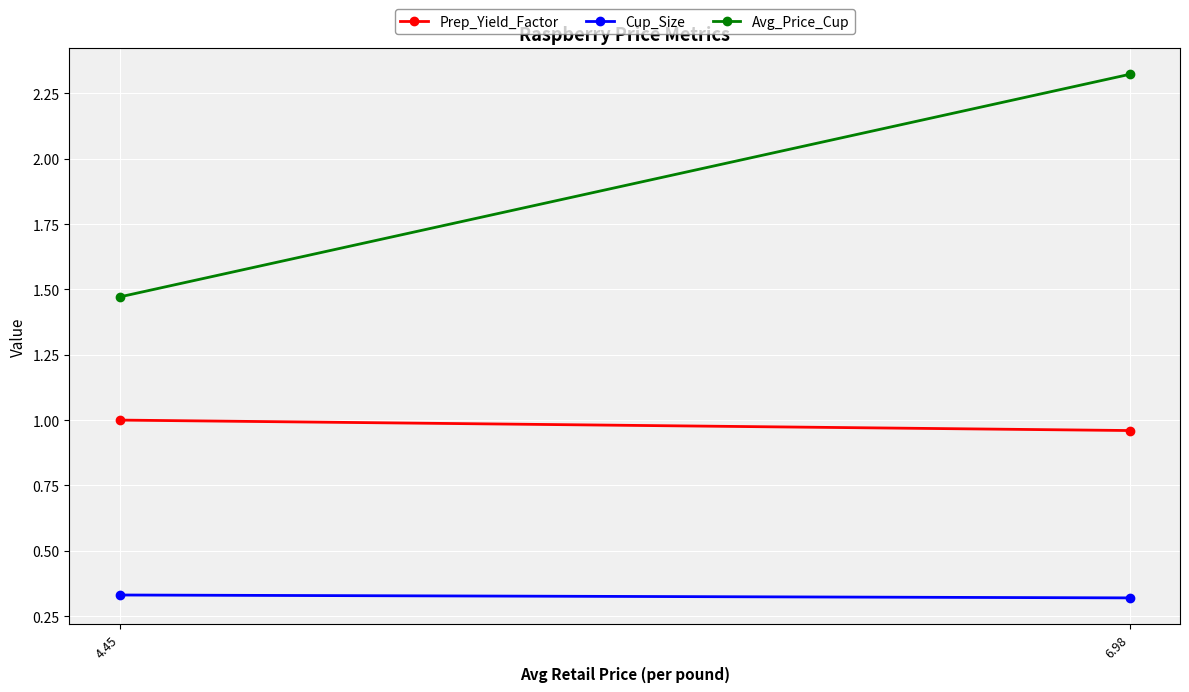

Read the Prep_Yield_Factor value at 4.45.

1.0